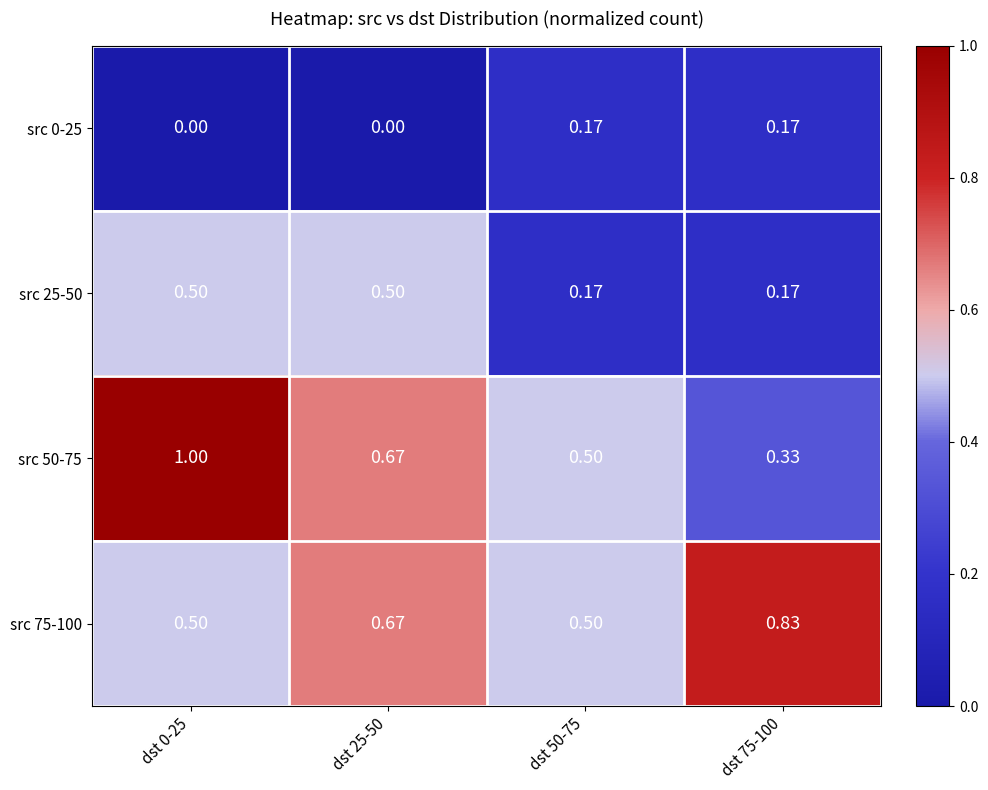

Is the value of src 50-75 at dst 50-75 greater than the value of src 75-100 at dst 75-100?

No